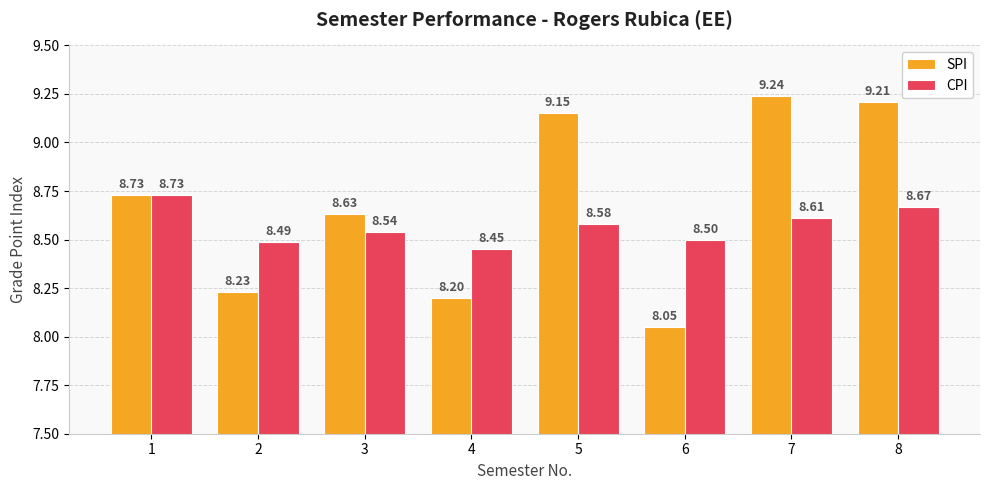

List the series in order of their peak value, highest first.

SPI, CPI